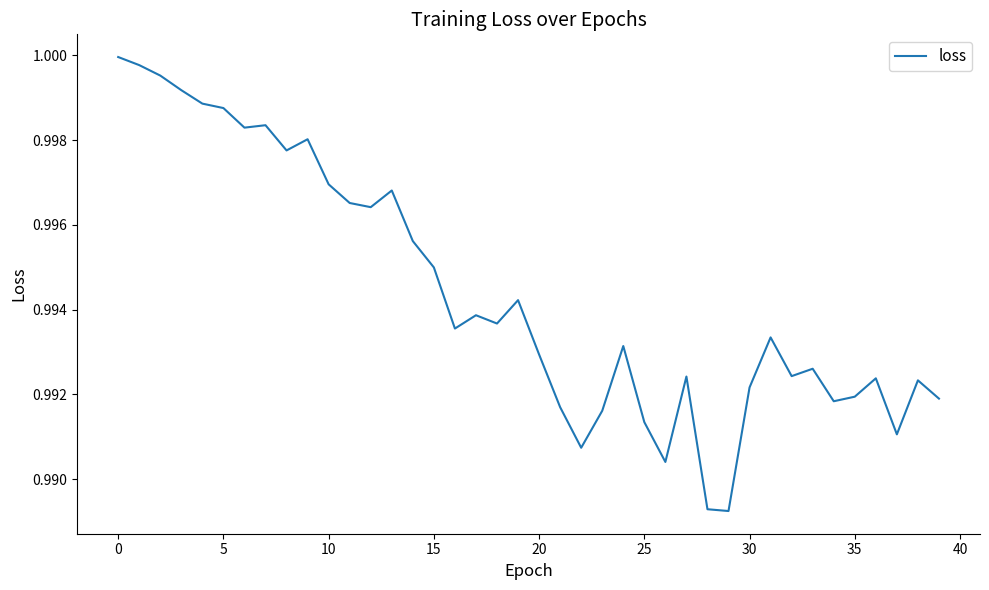

How many points are lower than both their immediate neighbors (excluding endpoints)?

11